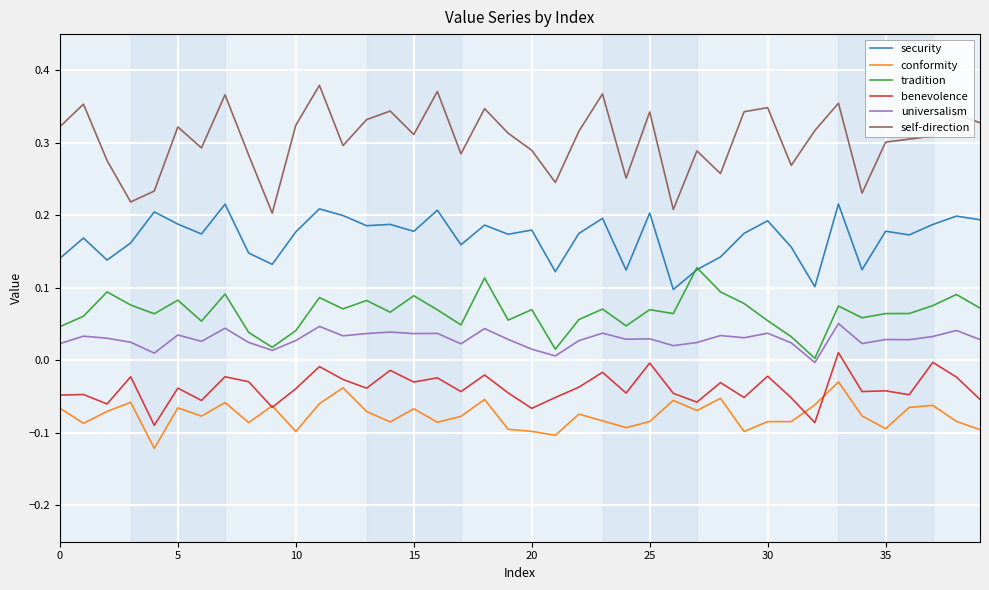

True or false: conformity and security cross at least once.

False